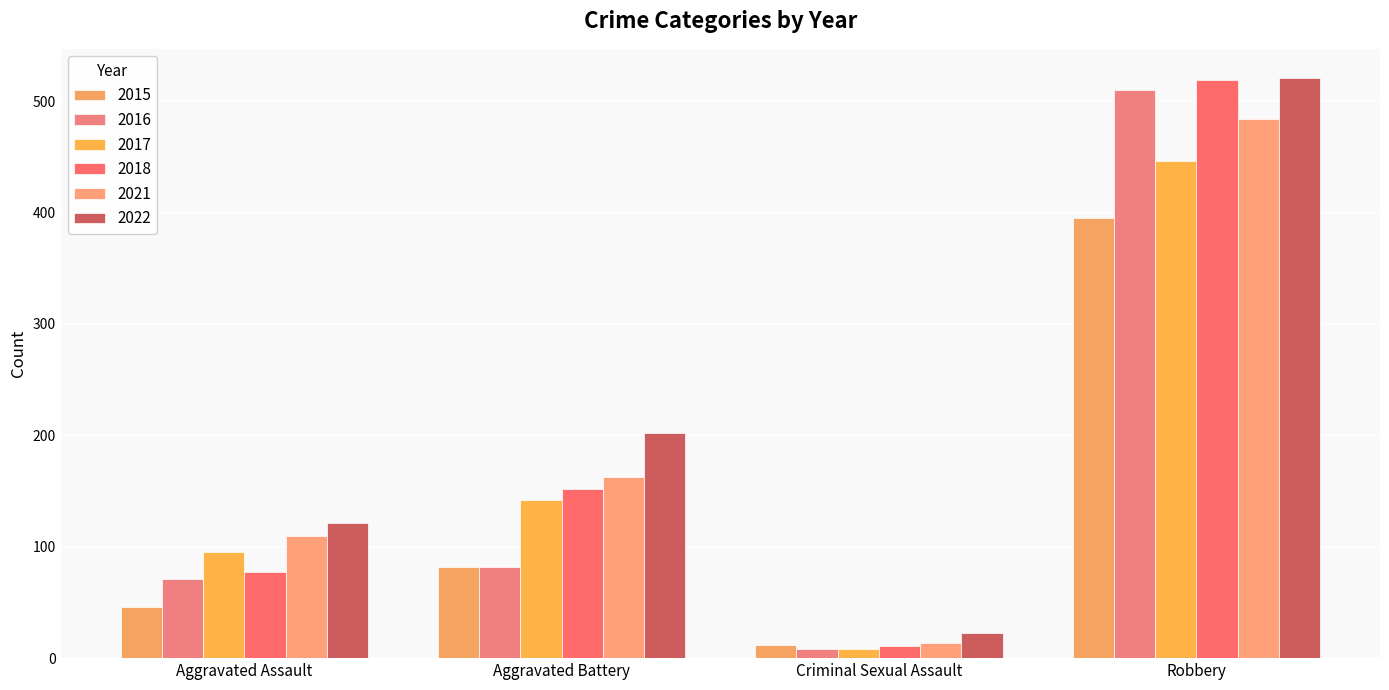

What is the average value of the 2021 series?

193